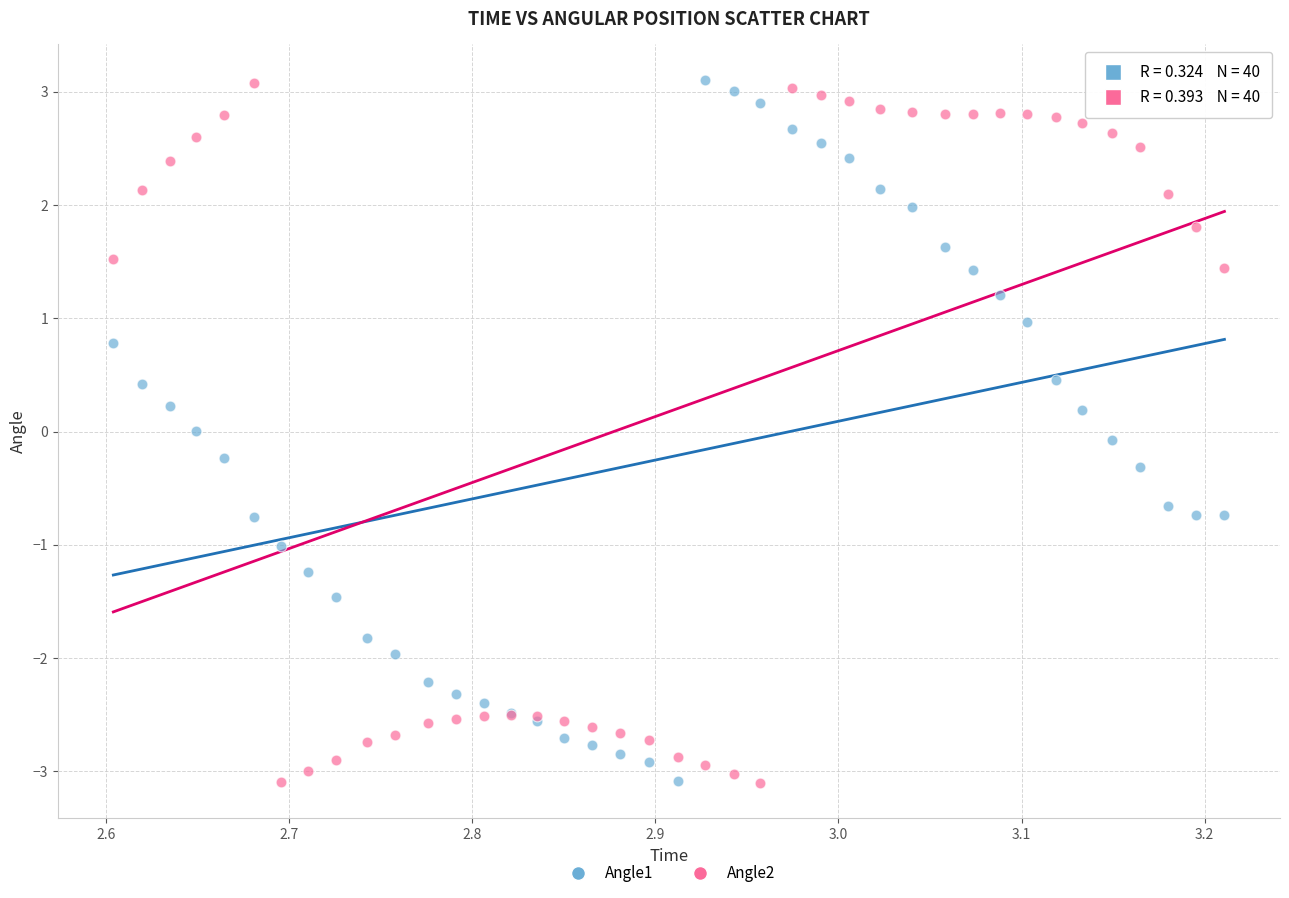

What are all the series names shown in the legend?

Angle1, Angle2